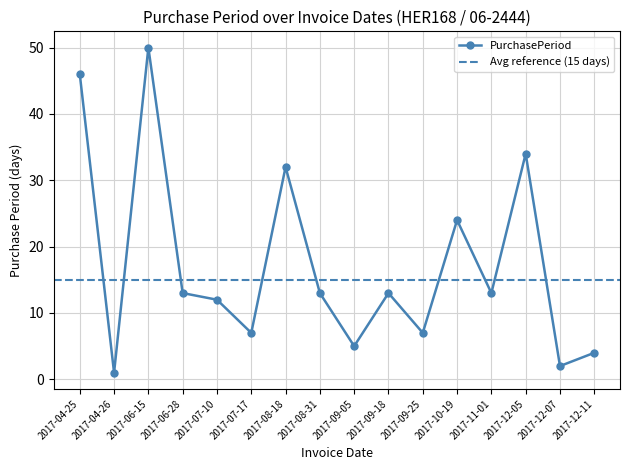

How many data points are less than 13?

7